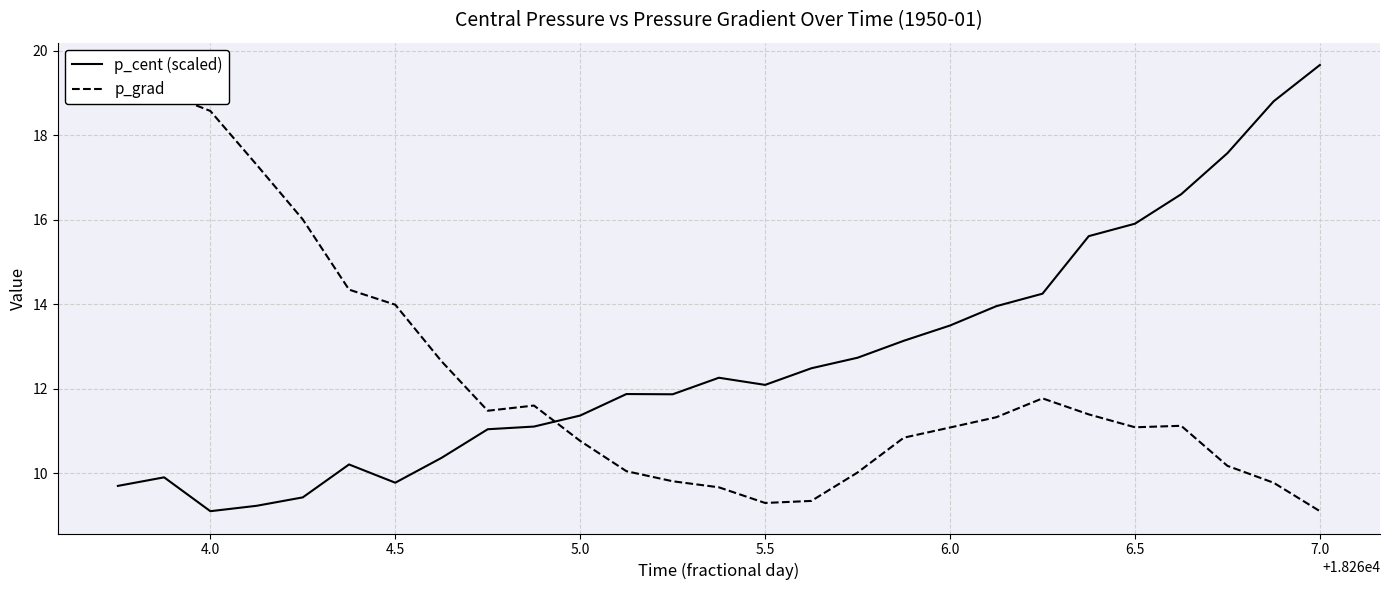

Which category has the highest value in the p_cent (scaled) series?

7.0